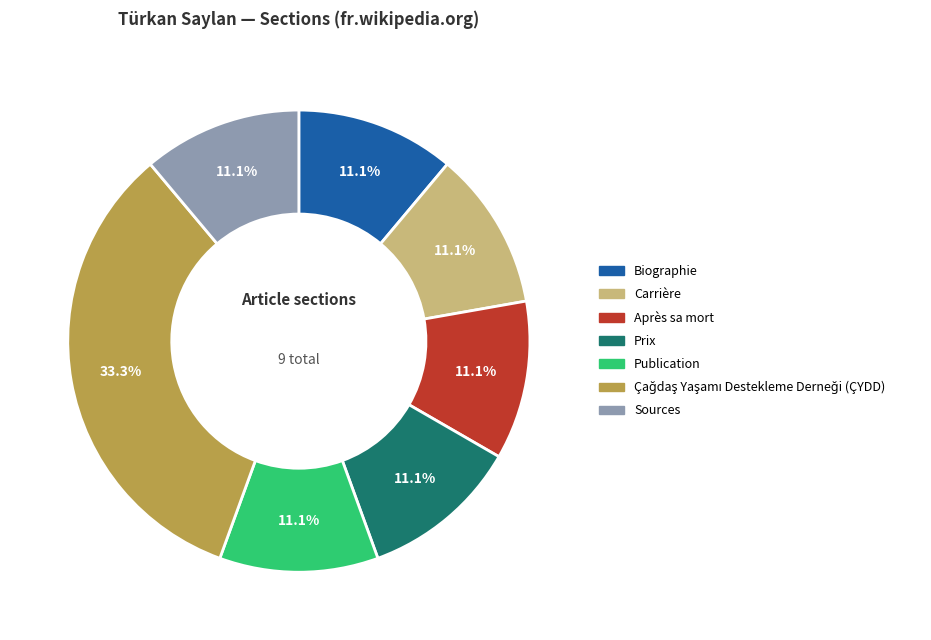

Is it true that Sources is 11% of the pie?

True